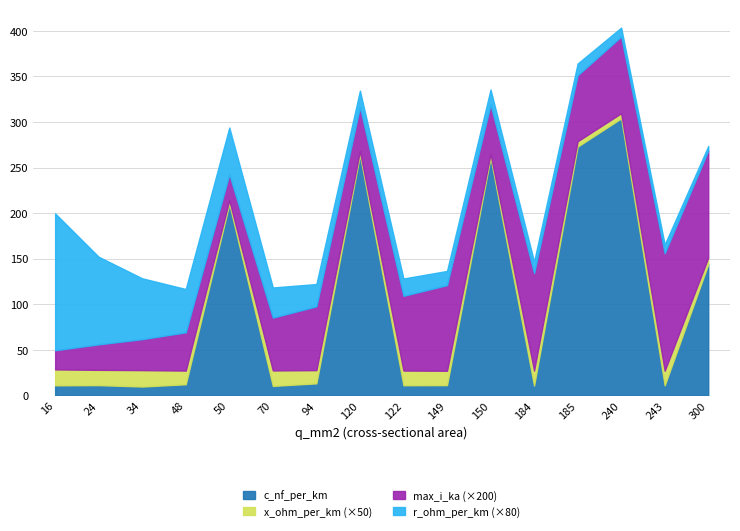

What is the difference between the highest and lowest values at 48?

12.0